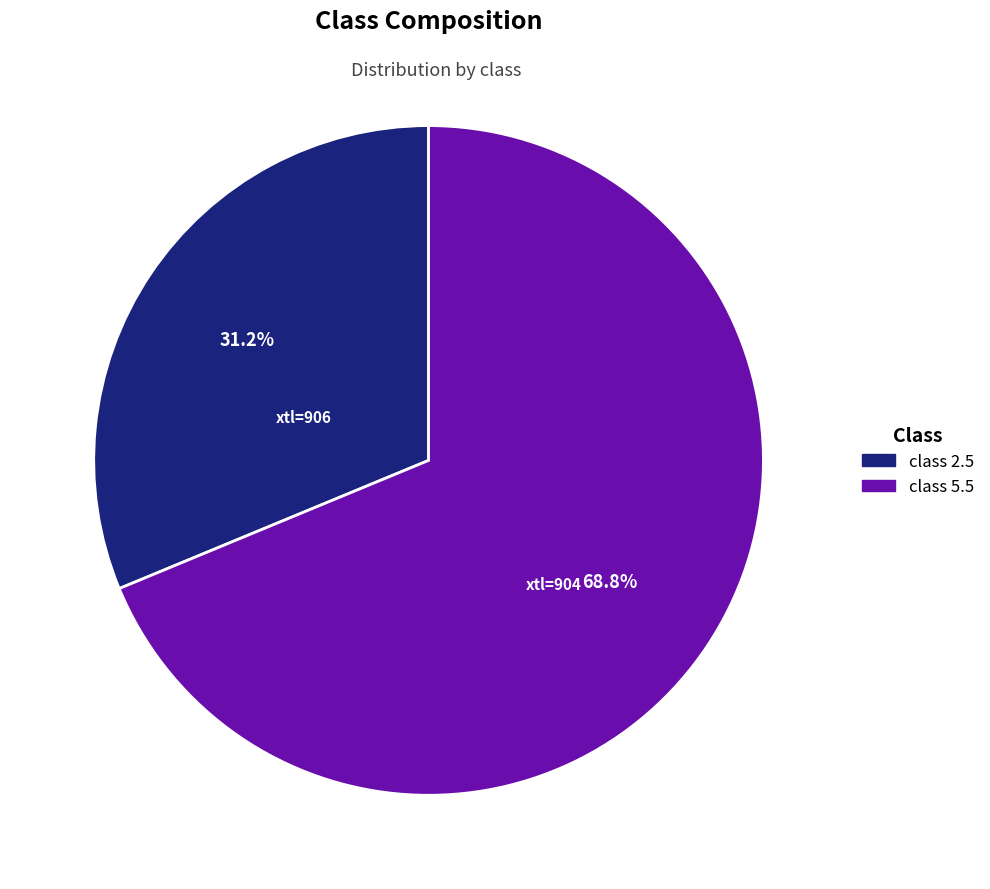

Is there any slice that represents more than half of the pie?

Yes